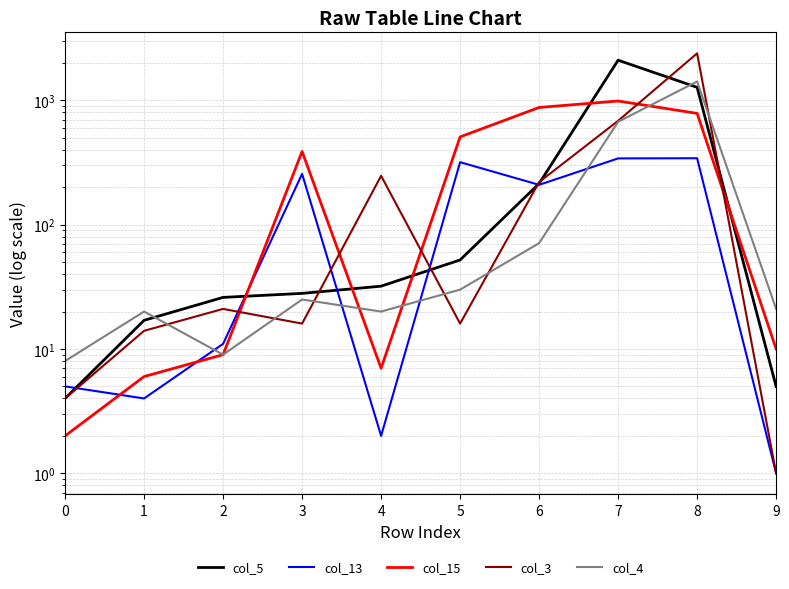

Where do col_4 and col_15 first cross each other?

3 and 4